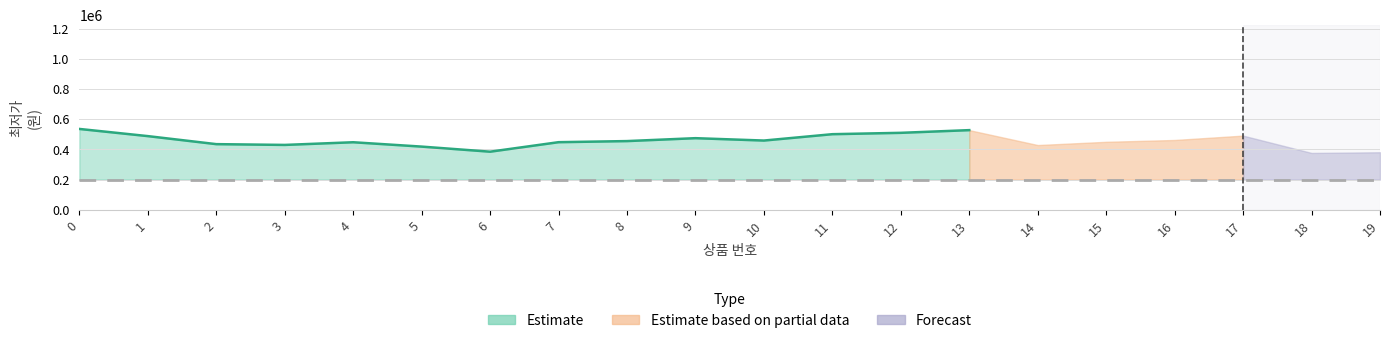

What is the smallest value displayed?

169000